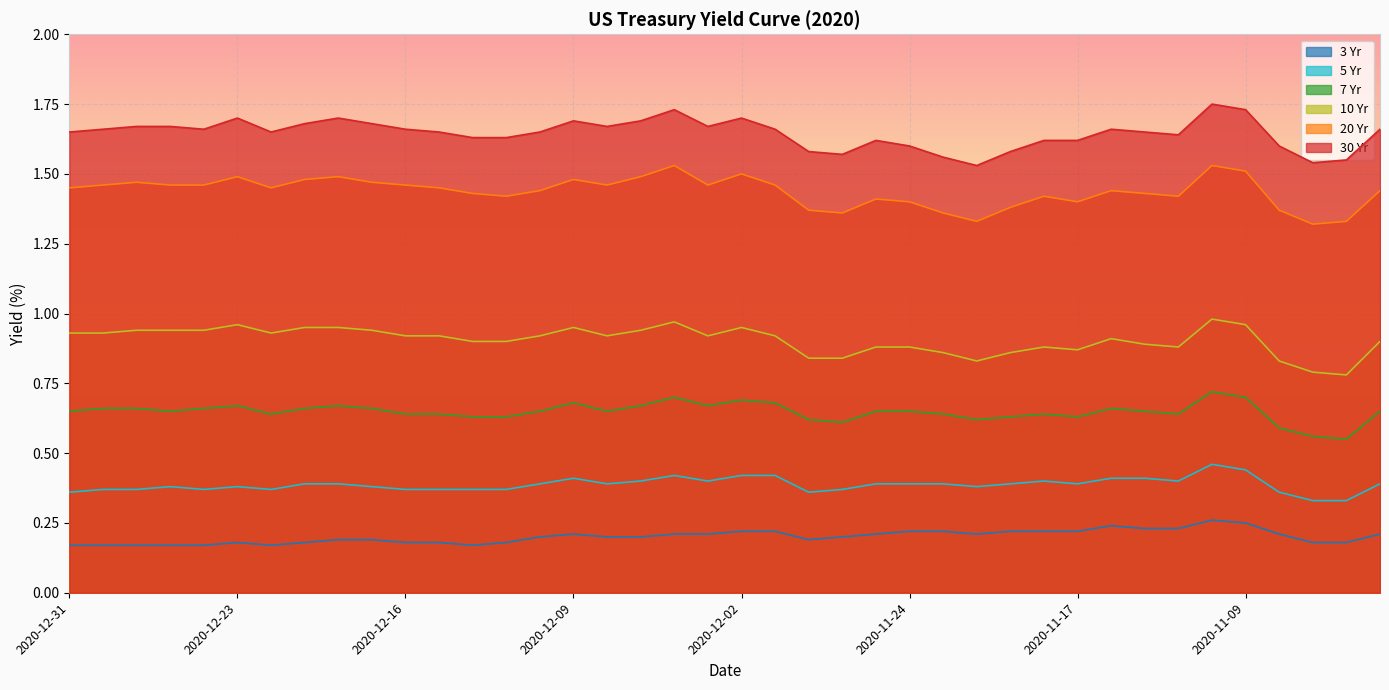

What is the sum of the 10 Yr values at 2020-11-10 and 2020-12-03?

1.9